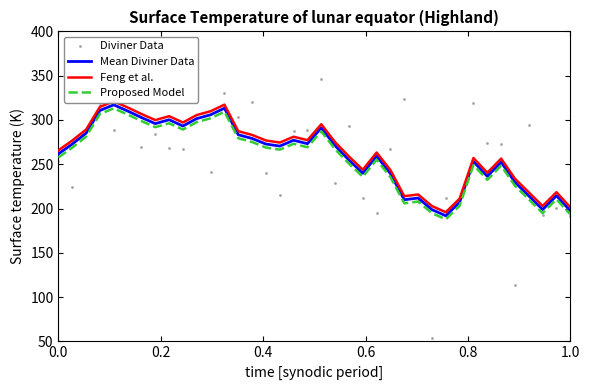

What is the highest value of the Mean Diviner Data series?

317.1